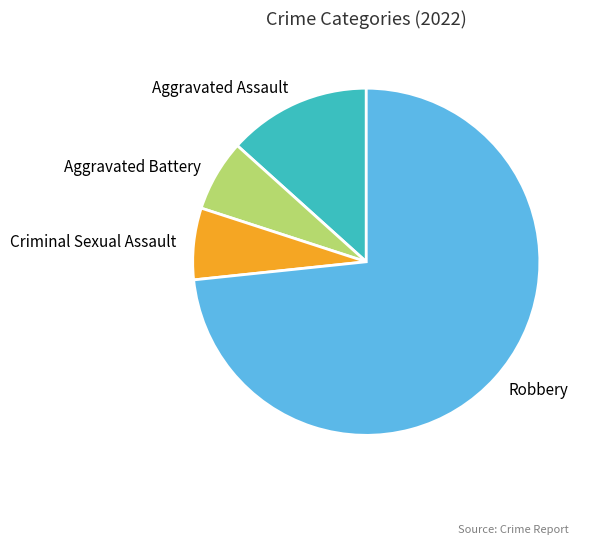

Approximately how many times larger is the value at Aggravated Battery compared to Aggravated Assault?

0.5